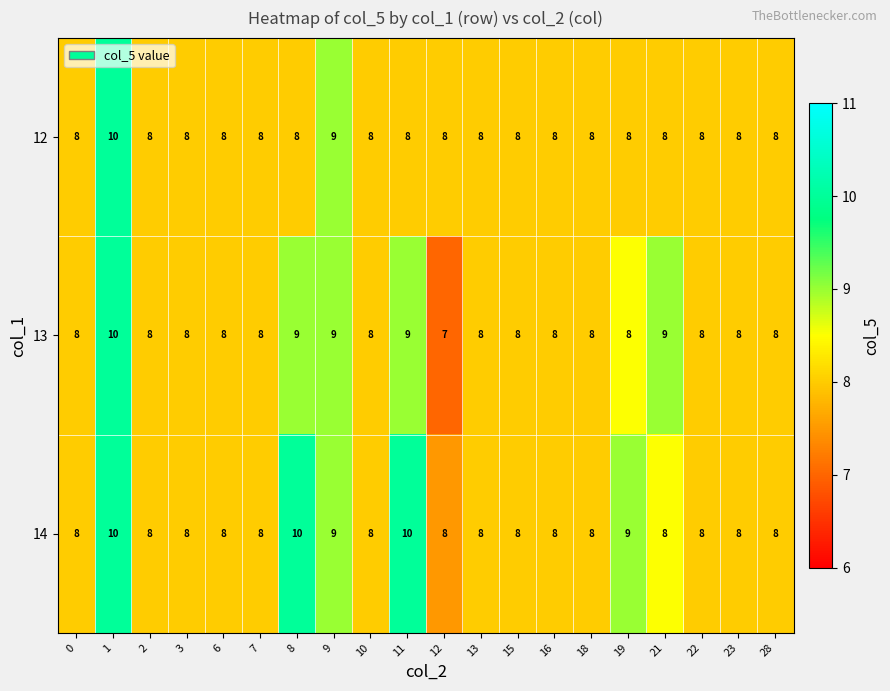

How many 13 values are between 8 and 9?

18